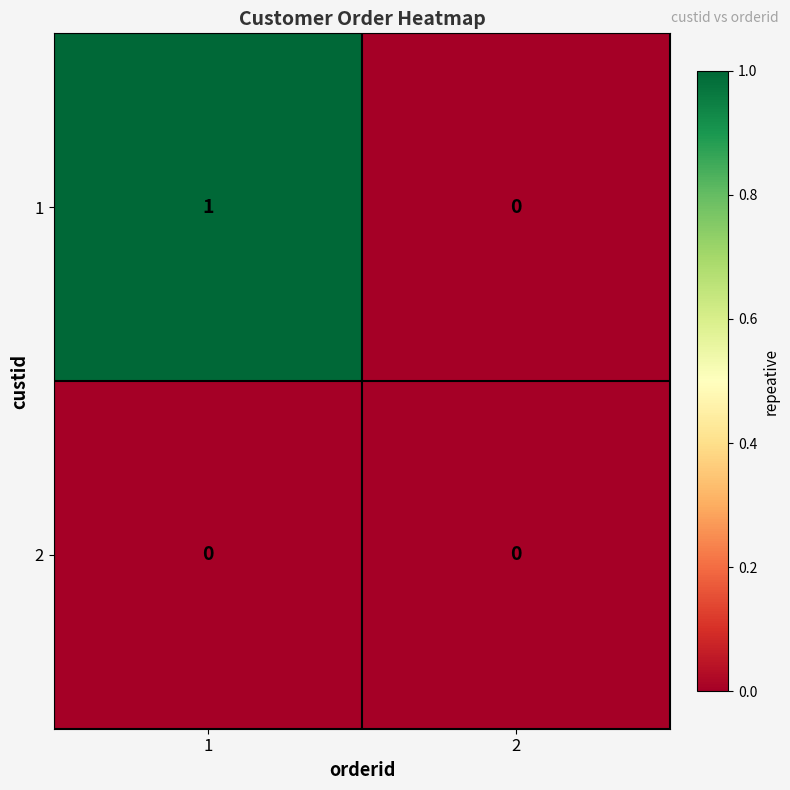

Which series has the largest total across all categories?

1